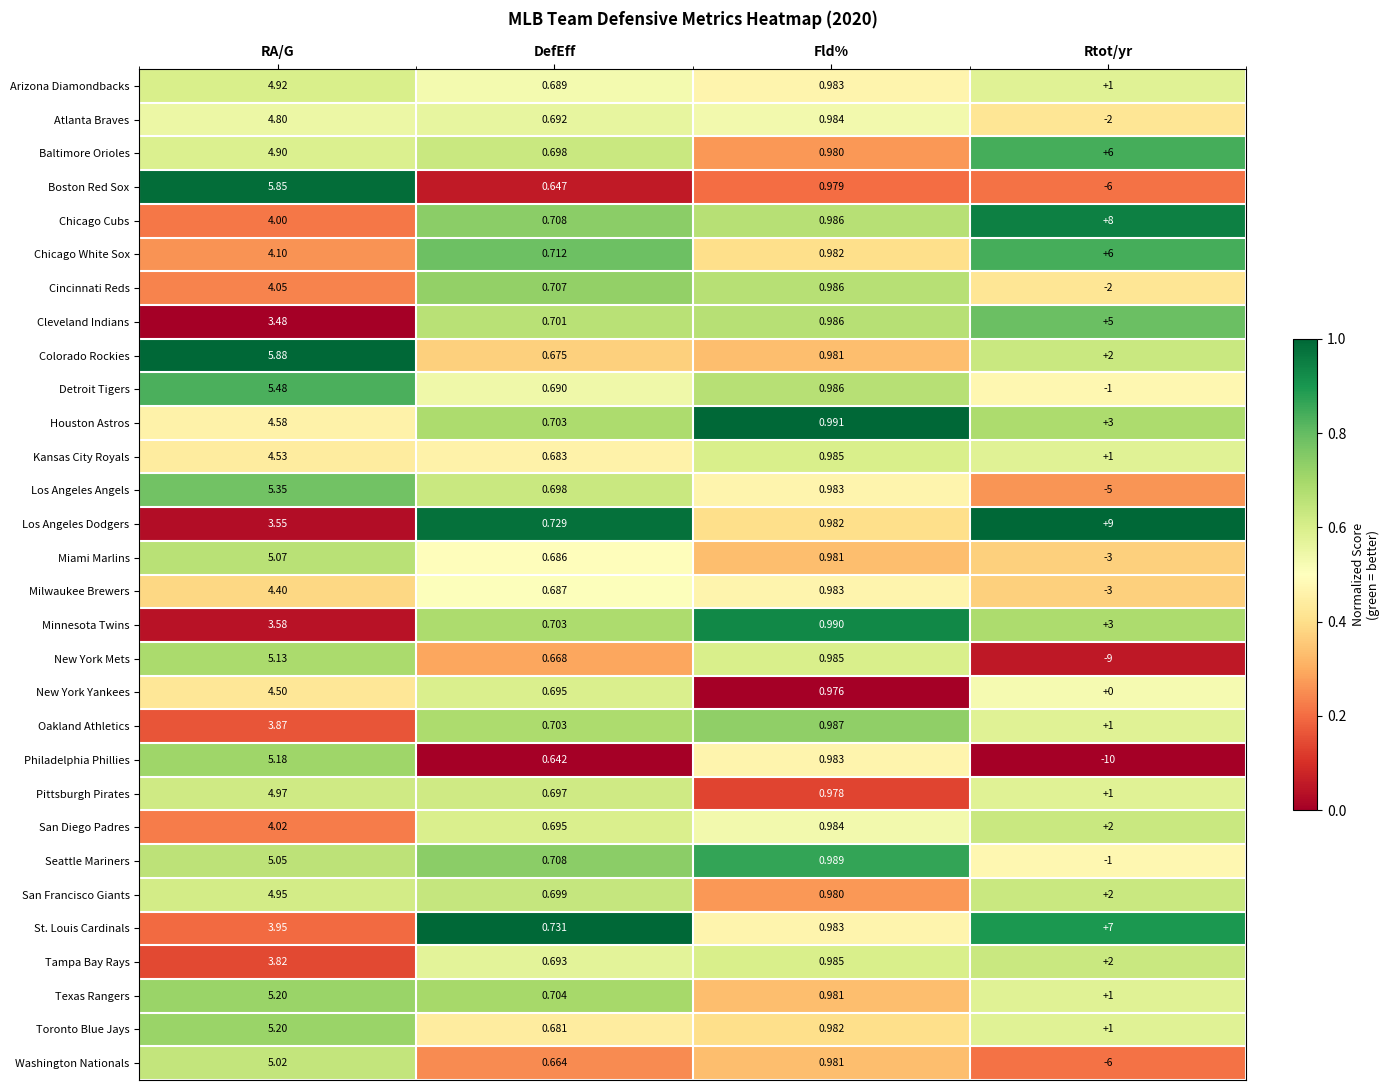

At which category is the sum across all series the highest?

RA/G